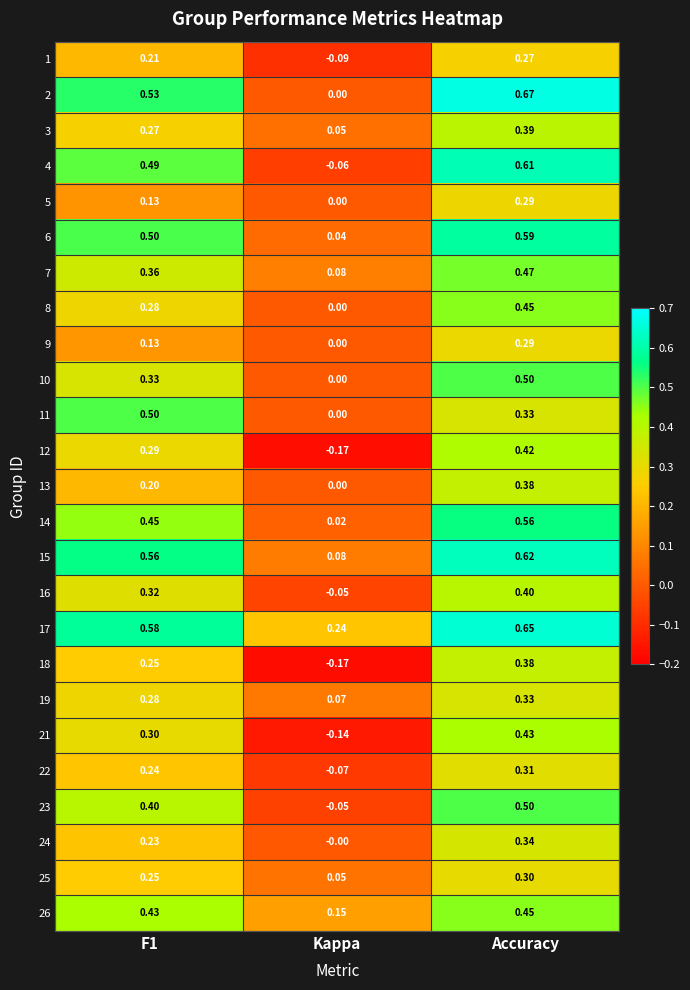

Which category has the highest value across all series?

Accuracy